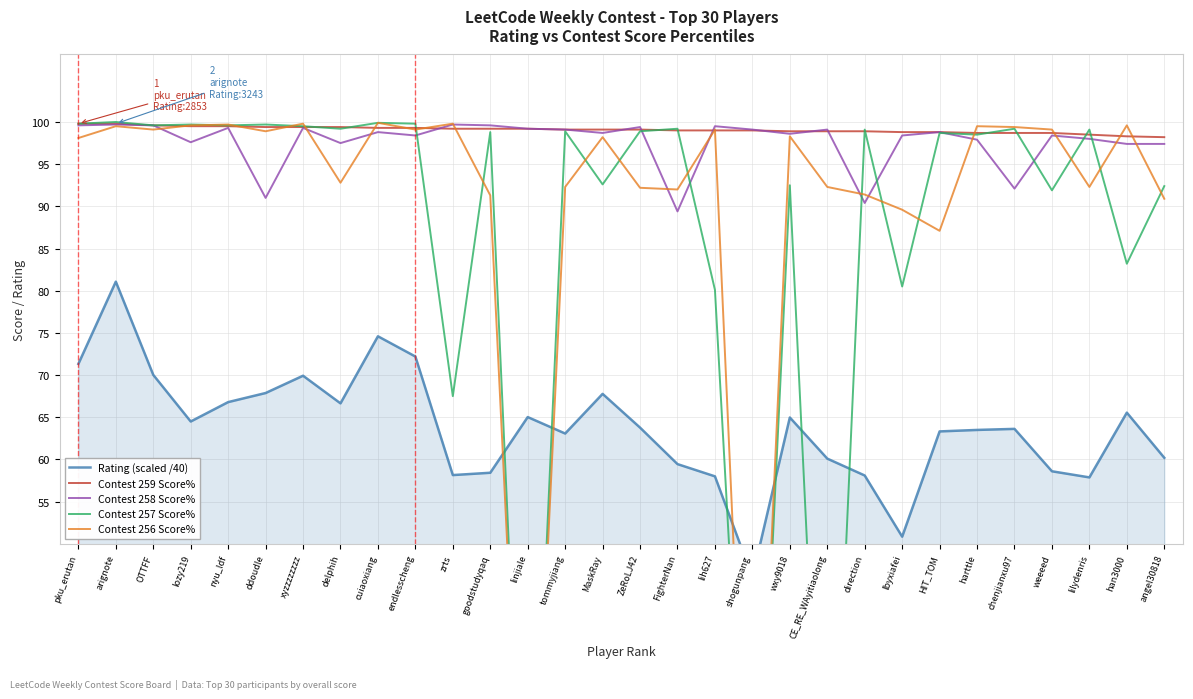

Which has a higher value, arignote or lilydenris?

arignote